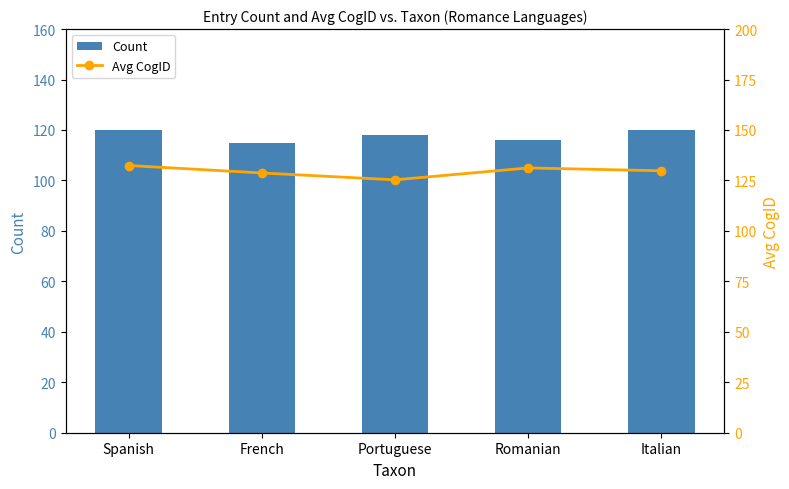

What is the value of the Count bar at the 1st from the left?

120